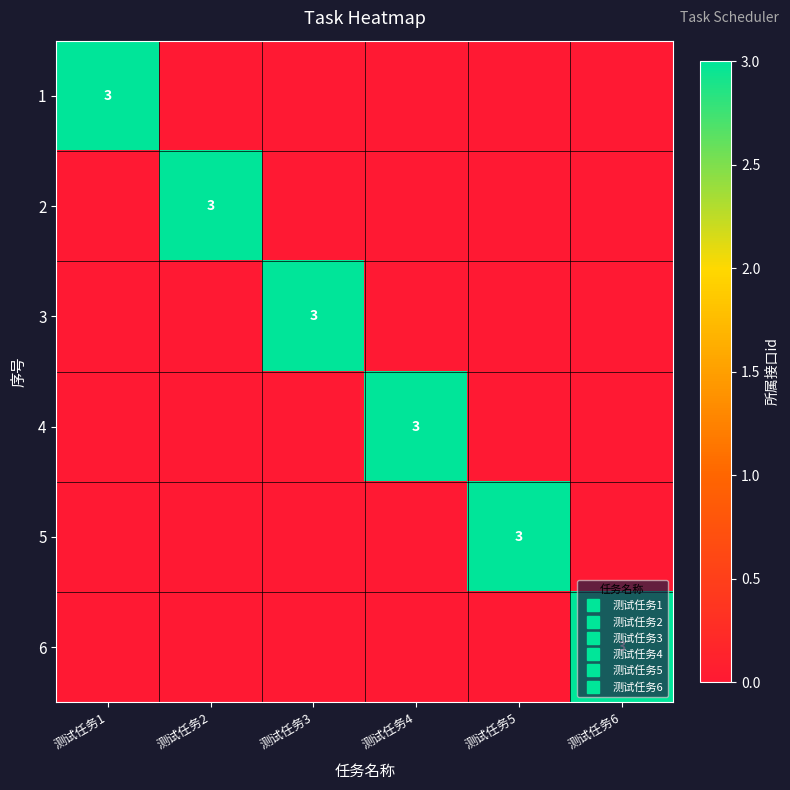

Which series has the largest total across all categories?

1